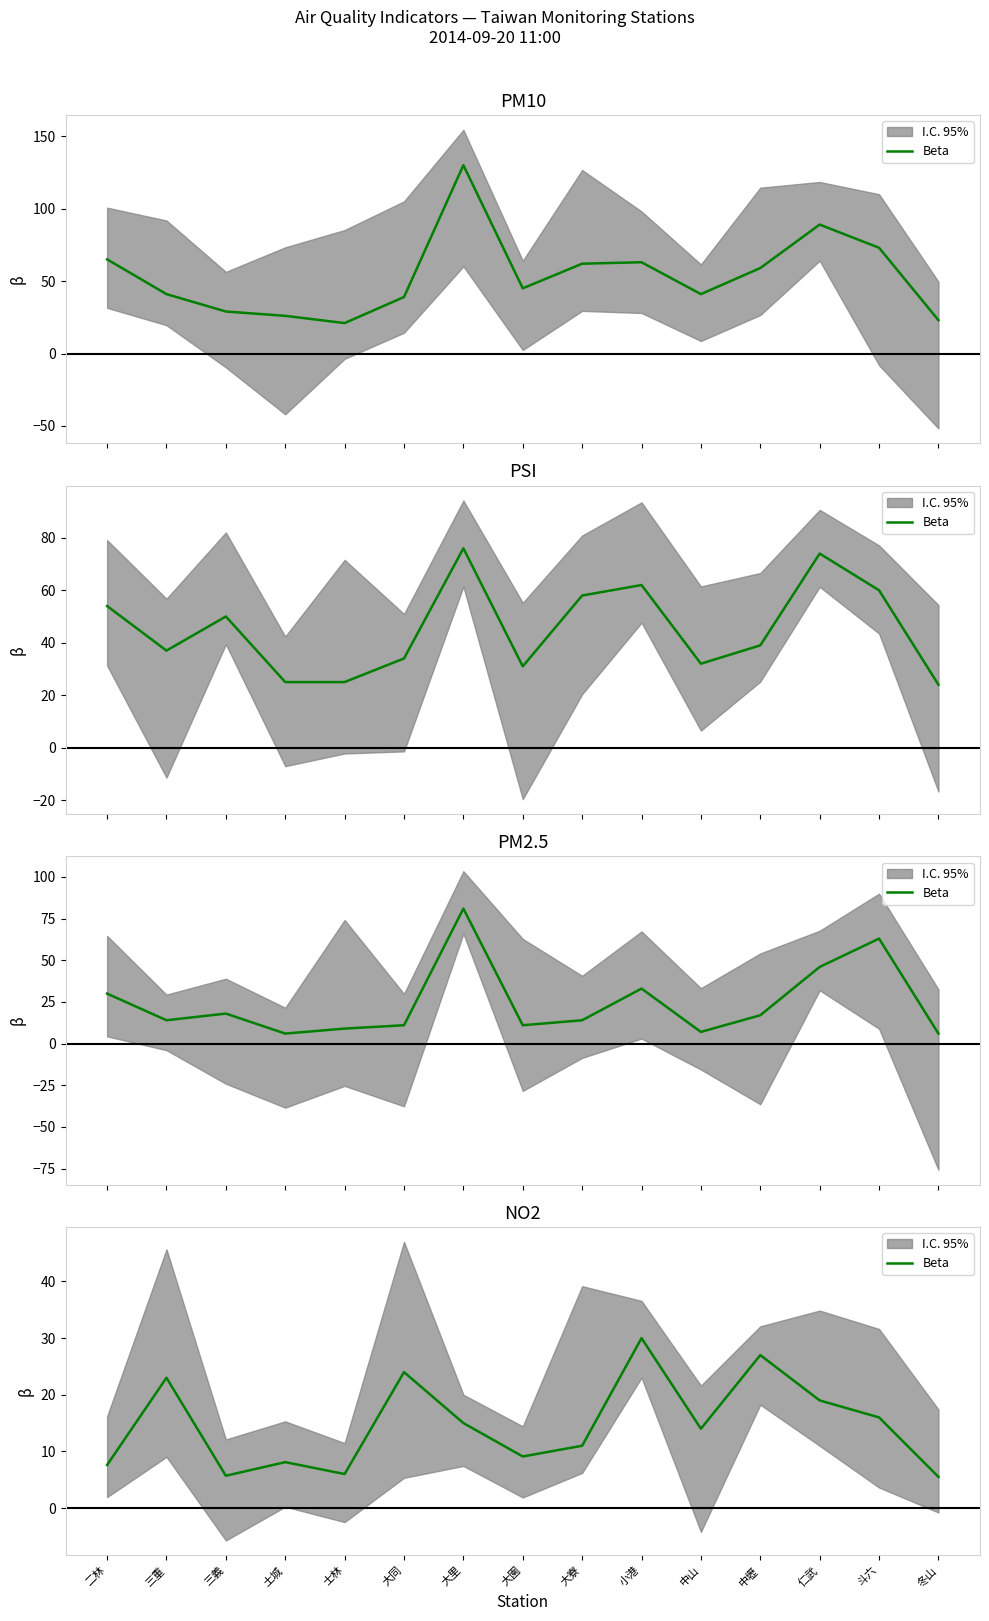

Does the chart have visible grid lines?

No